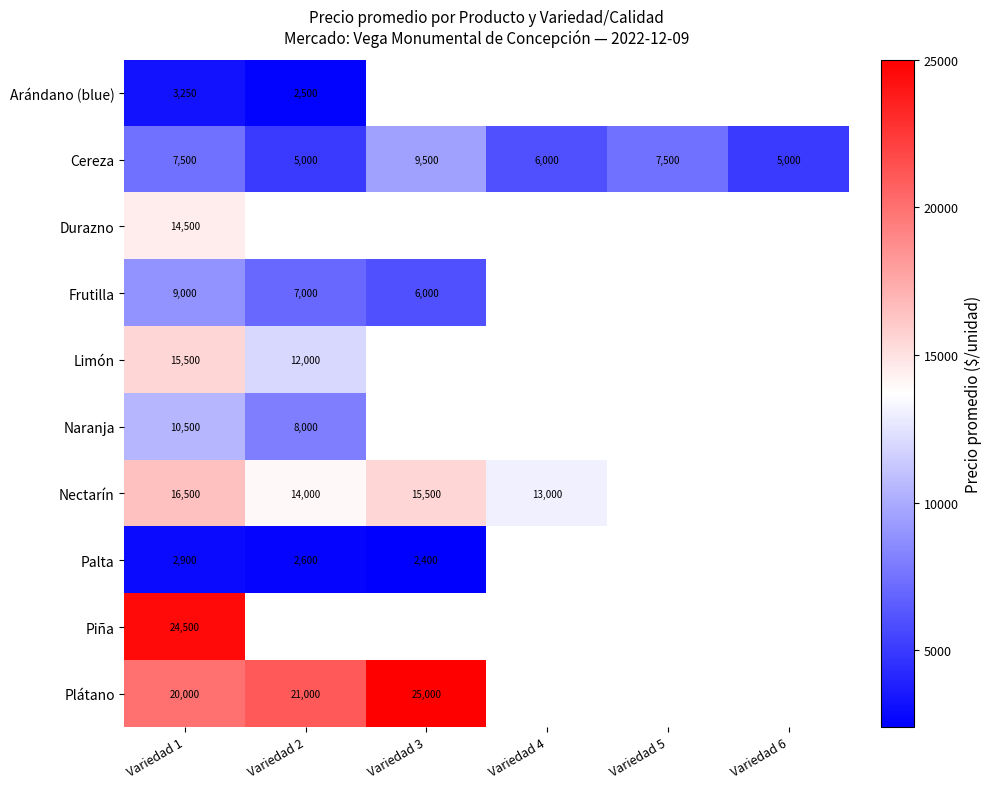

The Nectarín series shows 5900 at Variedad 4. True or false?

False